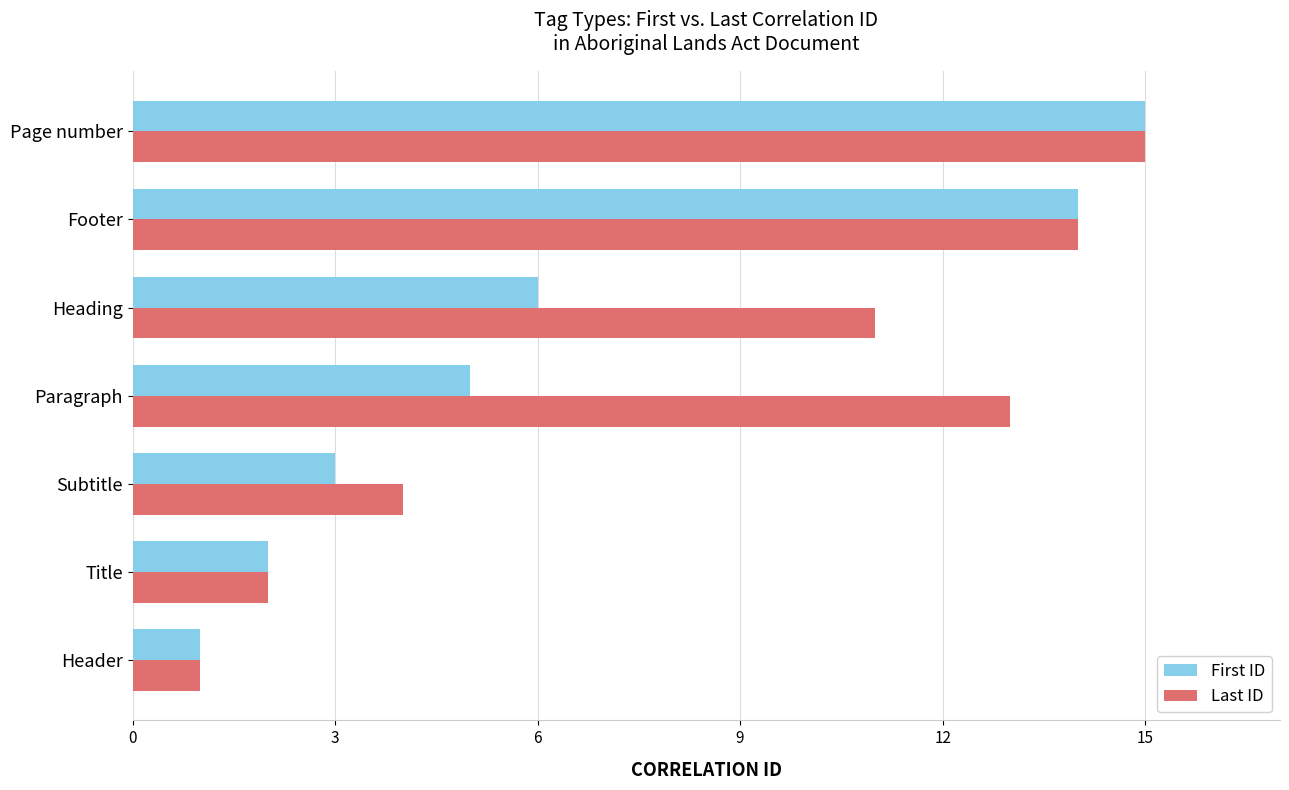

Read the Last ID value at Heading.

11